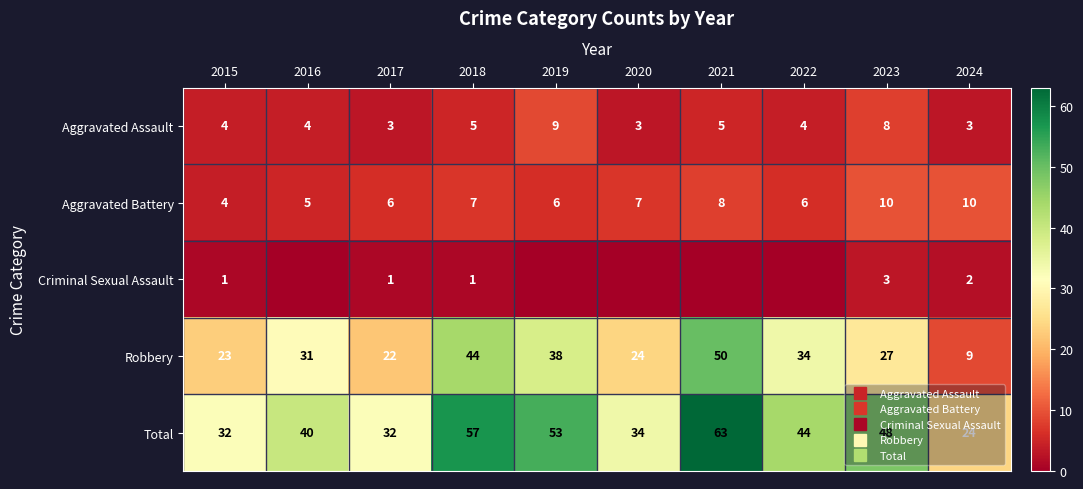

Between 2020 and 2015, which is larger?

2015